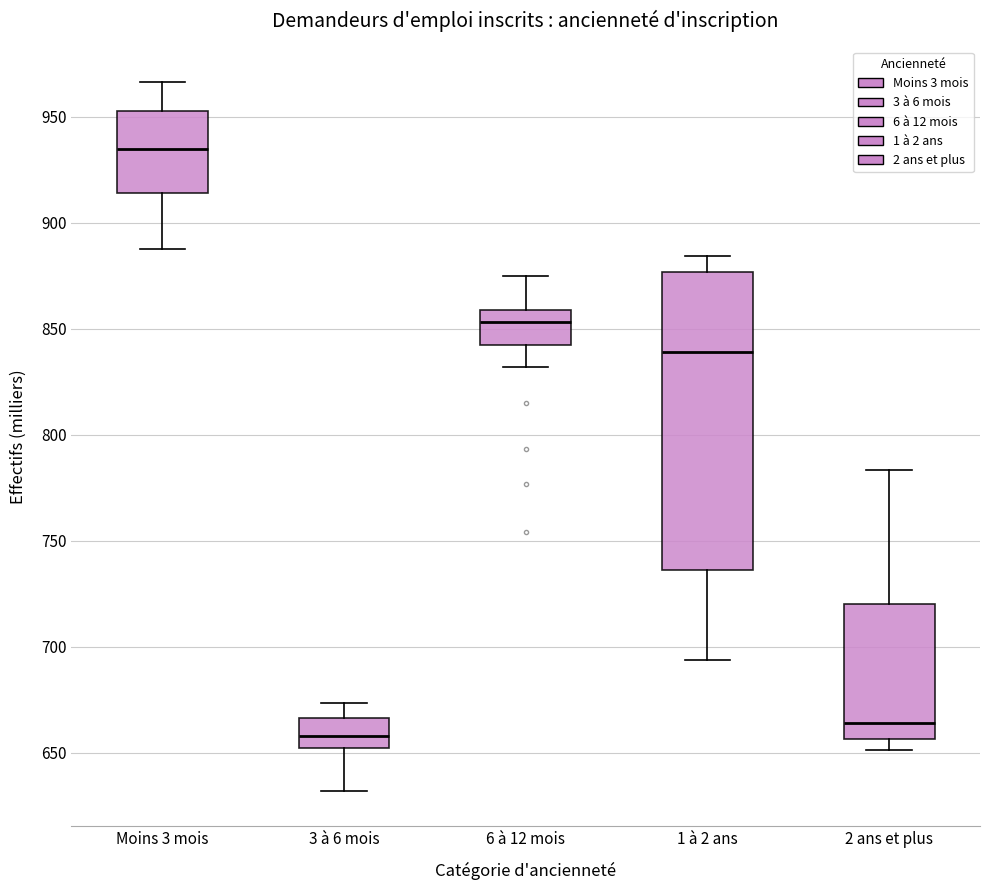

Where does the lower whisker of the box for Moins 3 mois end on the y-axis? The values are not printed on the chart, so give them approximately, as read against the axis.

890